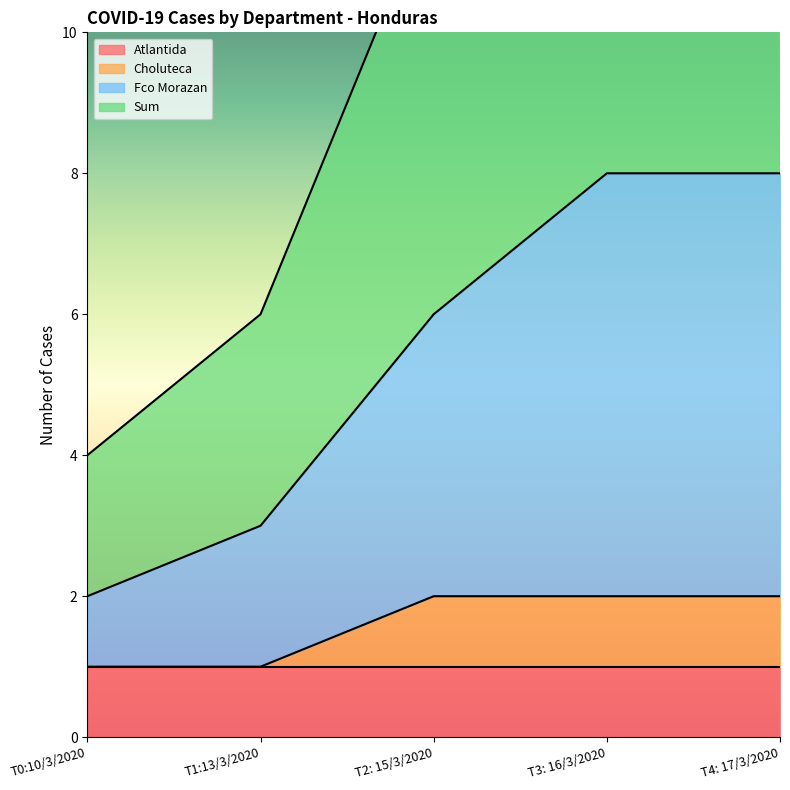

What is the label of the 4th point from the left?

T3: 16/3/2020